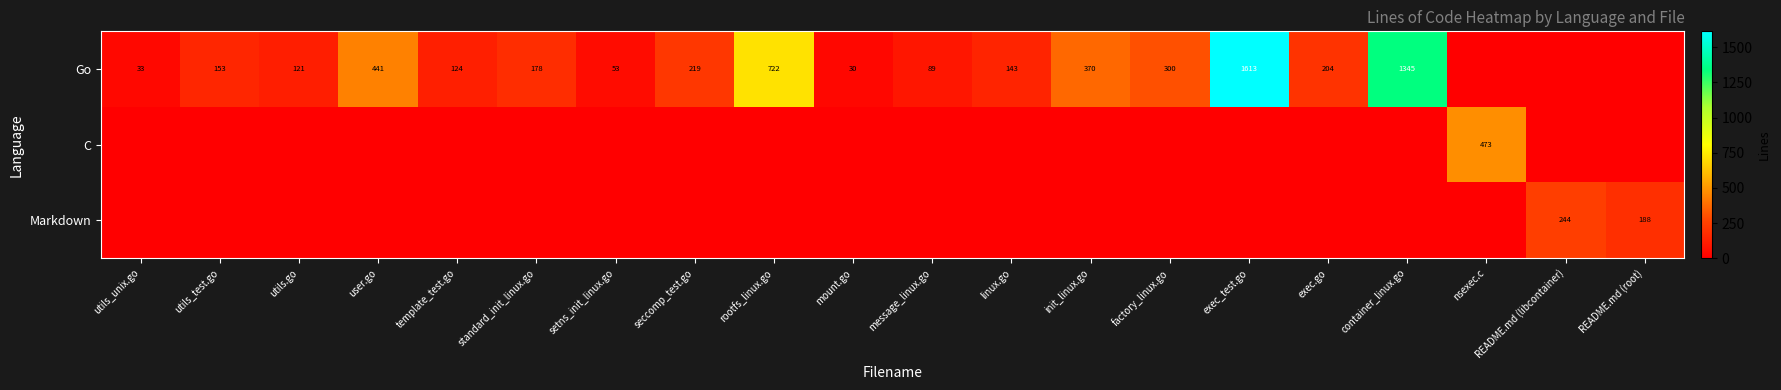

What is the difference between the Go values at message_linux.go and seccomp_test.go?

130